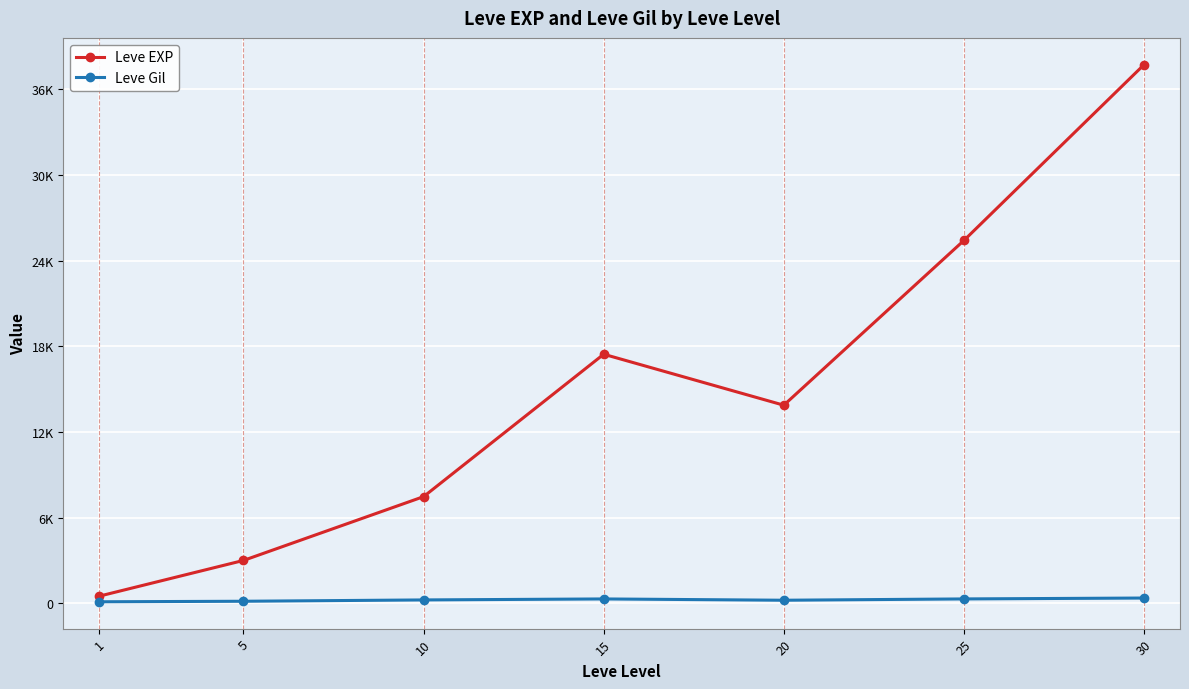

Reading left to right, transcribe all the data shown in this chart.

Leve EXP: 1=510.2	5=3008.3	10=7475.0	15=17445.0	20=13876.7	25=25410.0	30=37715.0
Leve Gil: 1=113.0	5=149.3	10=242.5	15=312.0	20=220.8	25=312.7	30=375.2